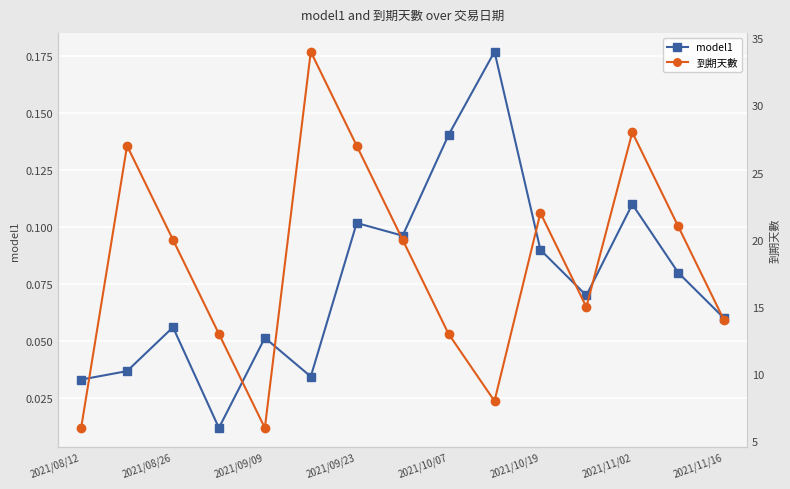

The model1 series shows 0.0 at 2021/09/23. True or false?

False